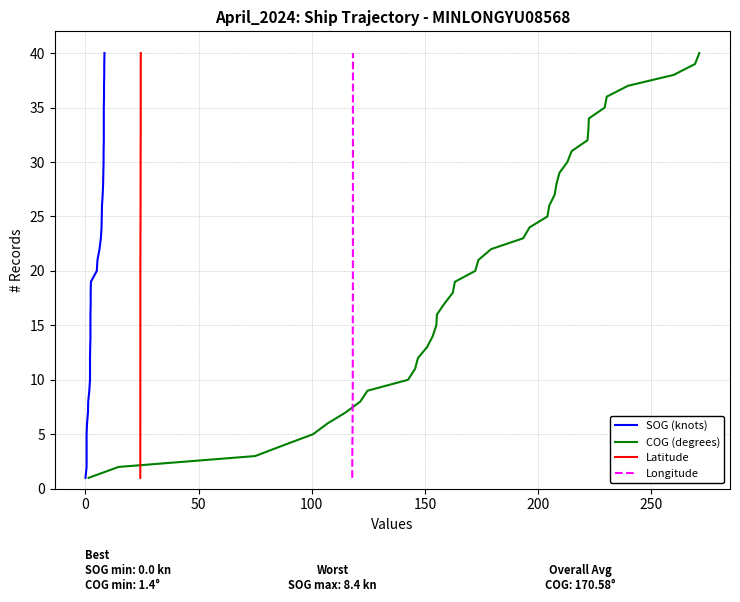

Is this an area chart (filled region under the line)?

No